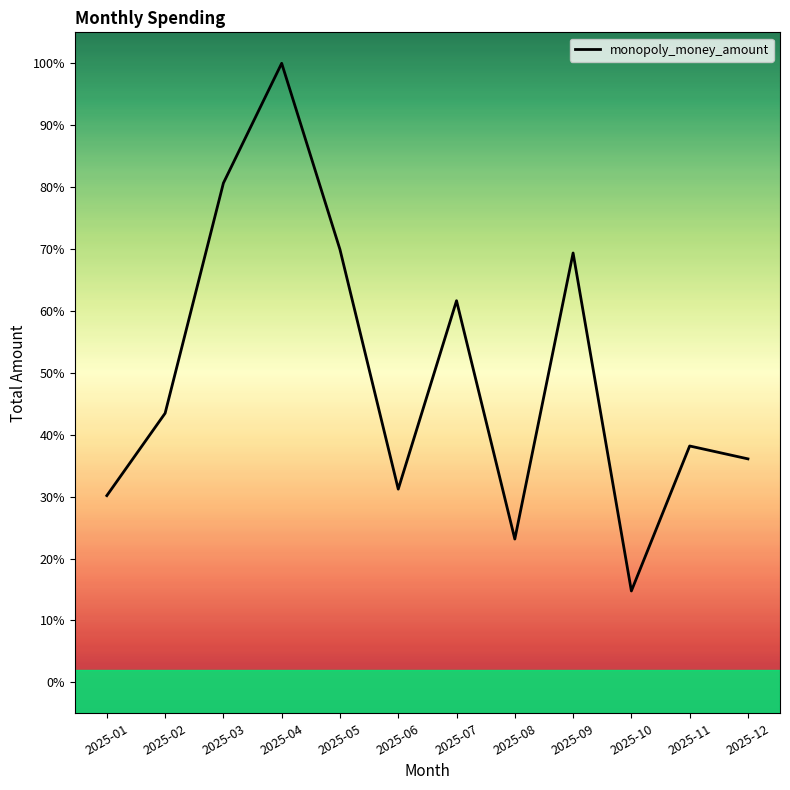

What is the sum of the values at 2025-12 and 2025-07?

97.7